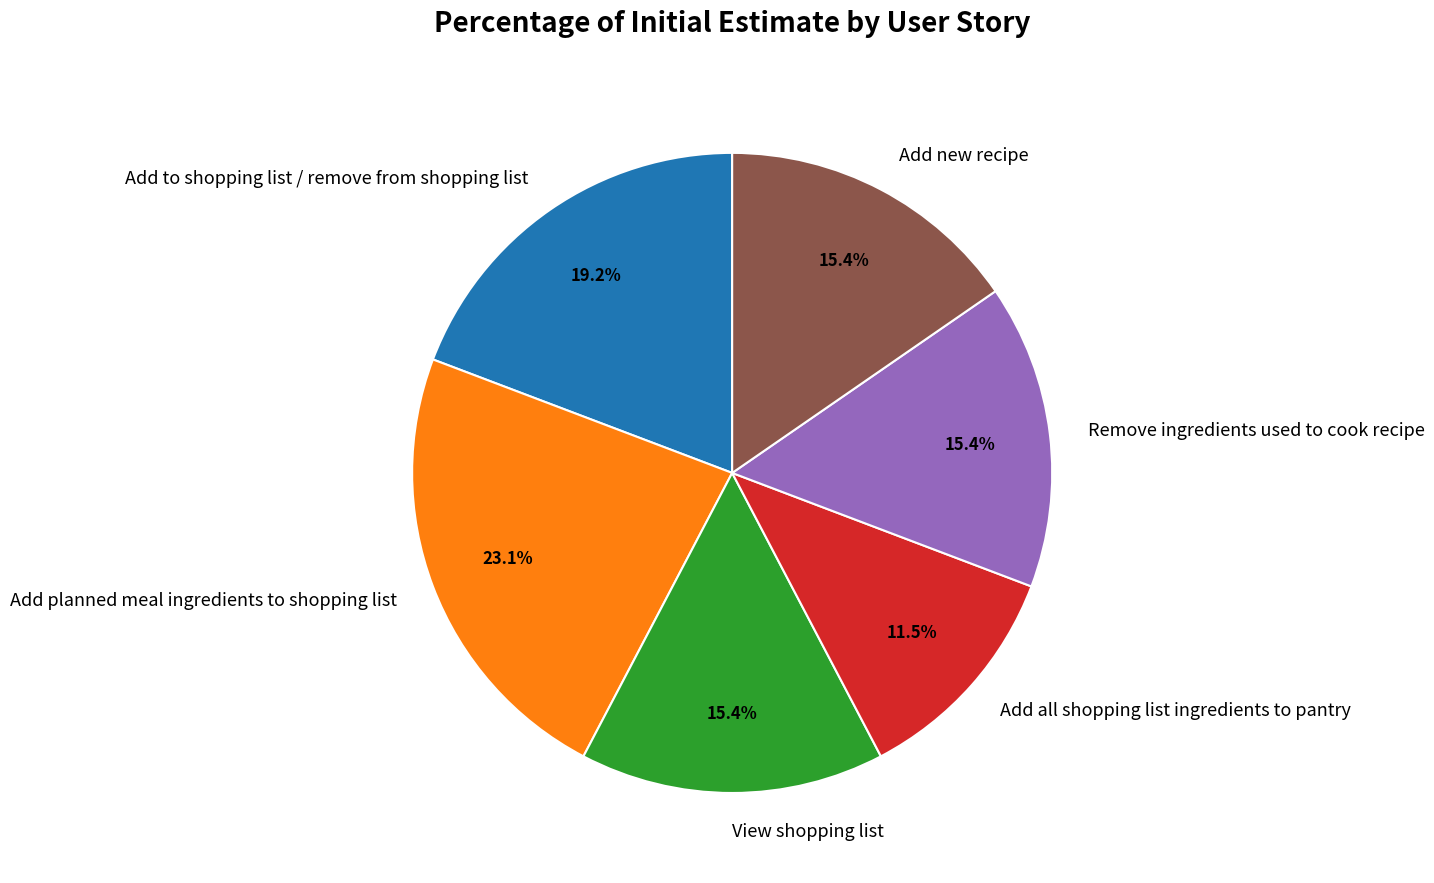

What percentage is the Add planned meal ingredients to shopping list slice, to the nearest percent?

23%